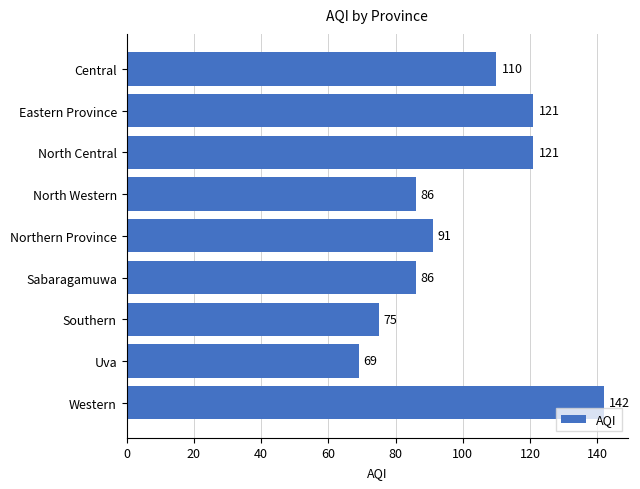

What is the change in value from Sabaragamuwa to Uva?

-17